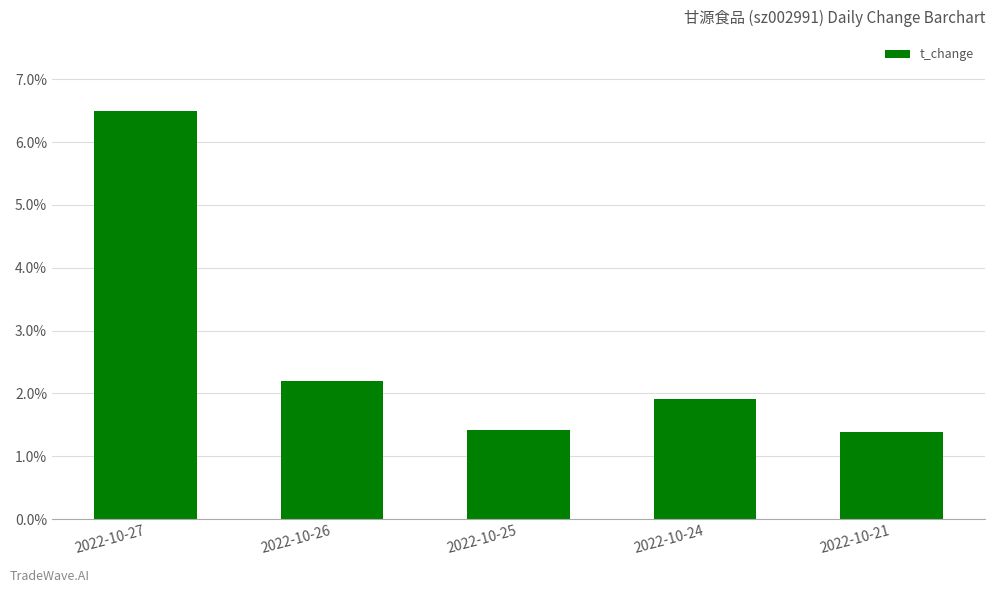

Which label corresponds to the largest value in the chart?

2022-10-27